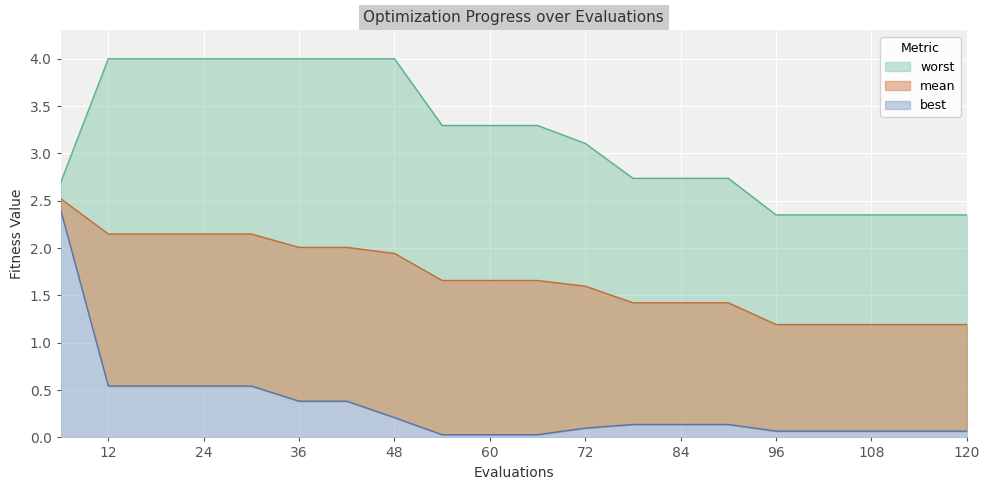

What value does the best series have at 24?

0.5